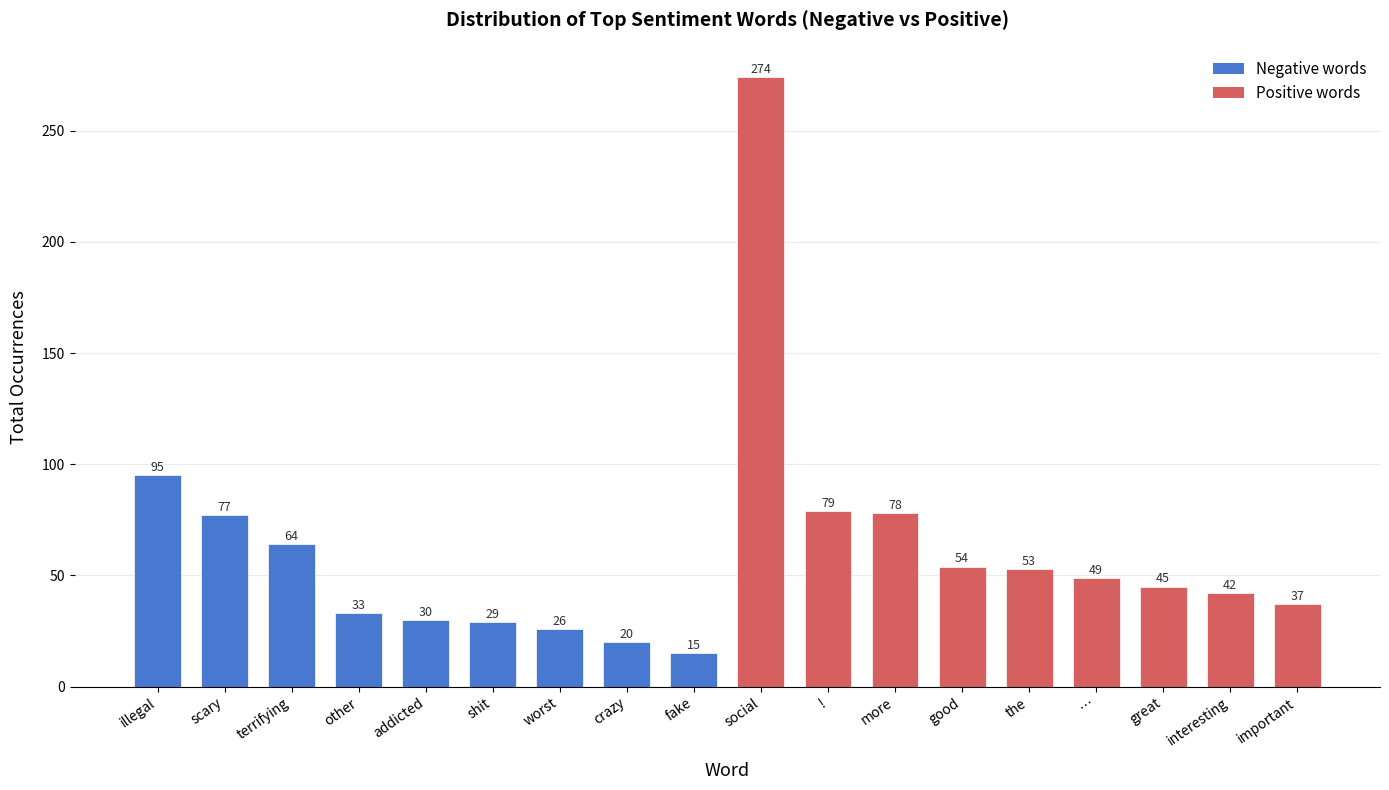

What is the greatest value displayed?

274